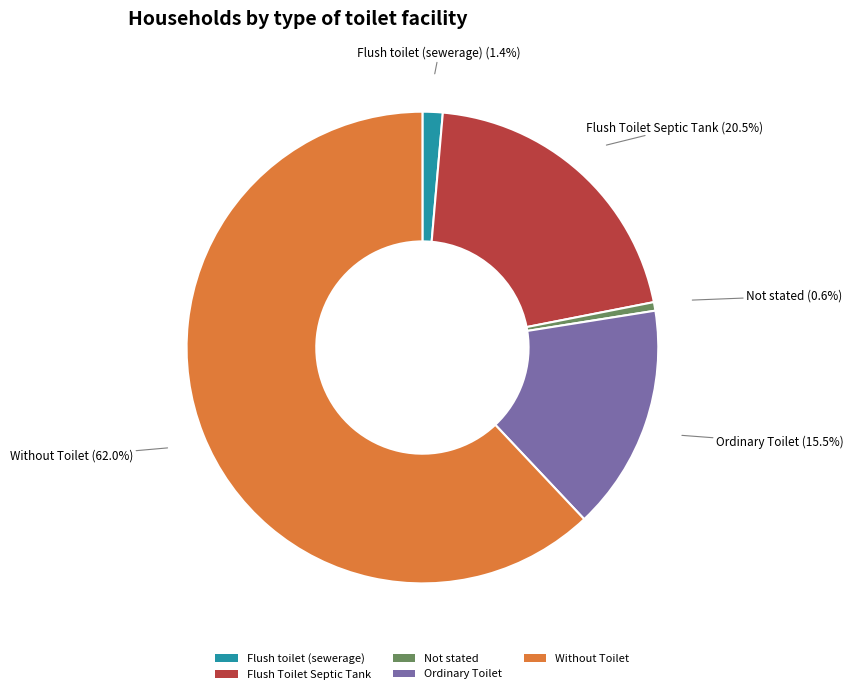

Between Ordinary Toilet and Flush toilet (sewerage), which is larger?

Ordinary Toilet